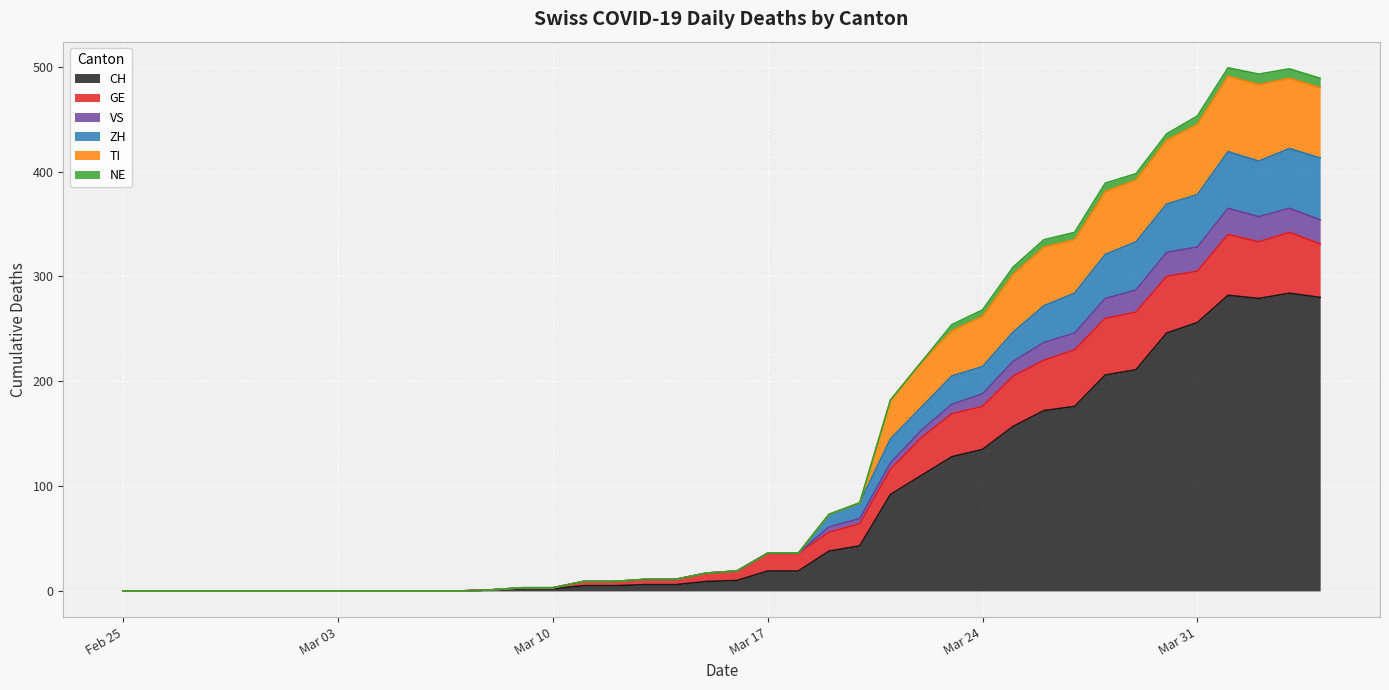

Is the value of TI at 2020-04-01 greater than the value of CH at 2020-02-28?

Yes